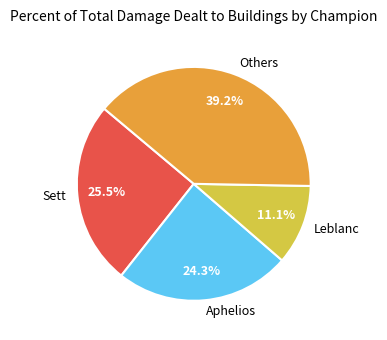

Is there any slice that represents more than half of the pie?

No